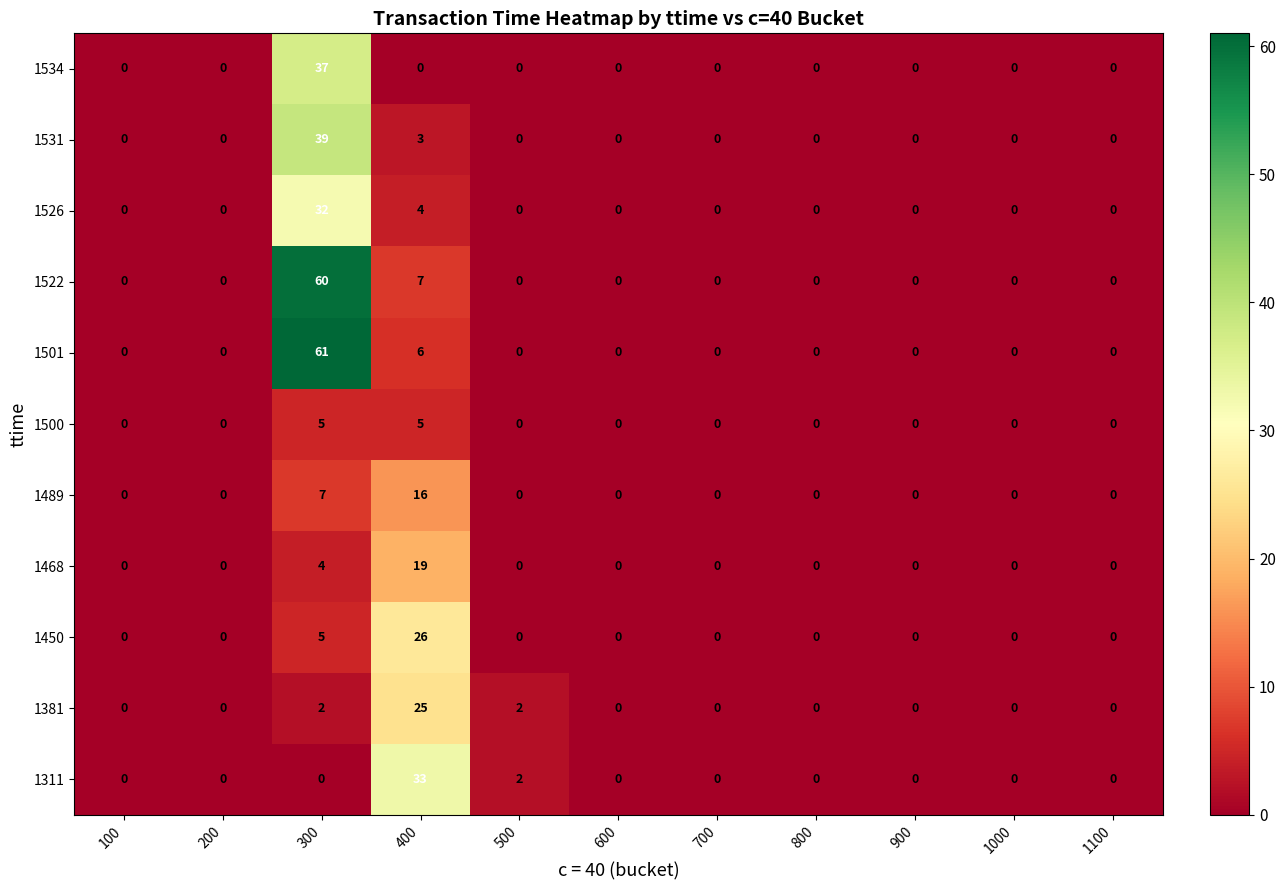

Between 400 and 700, which series saw the biggest shift?

1311